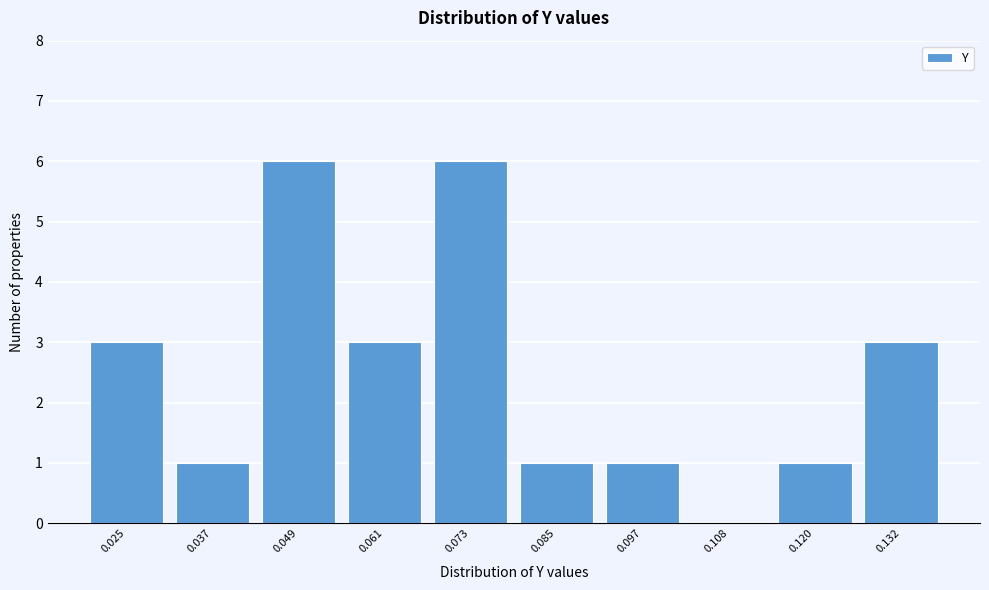

Reading left to right, list all the values displayed in this chart.

0.025=3	0.037=1	0.049=6	0.061=3	0.073=6	0.085=1	0.097=1	0.108=0	0.120=1	0.132=3